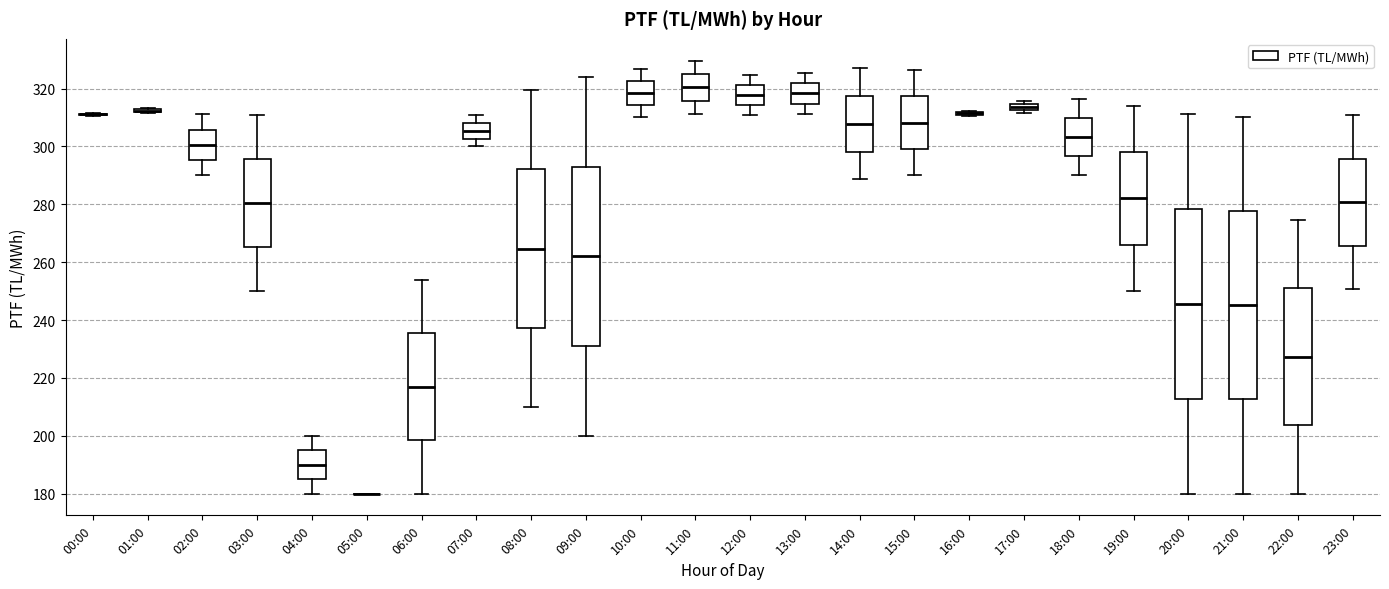

Where is the lower edge of the box for 19:00 on the y-axis? The values are not printed on the chart, so give them approximately, as read against the axis.

266